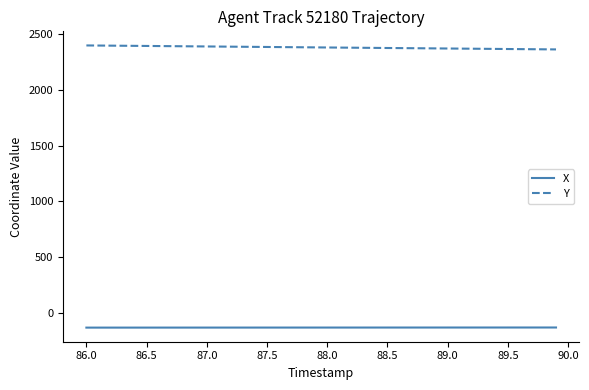

What are all the series names shown in the legend?

X, Y